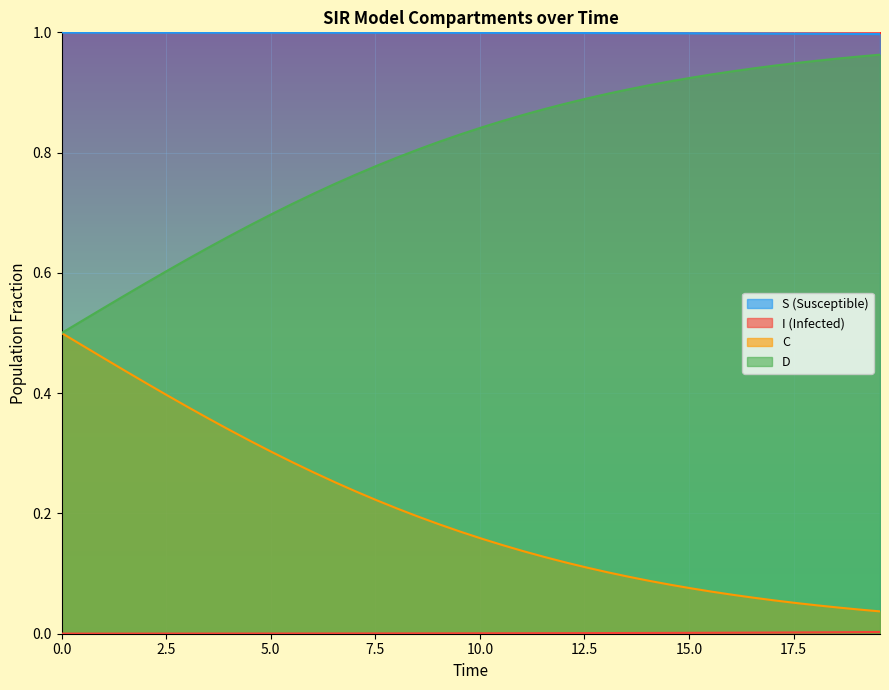

List the series in order of their overall mean, highest first.

S, D, C, I